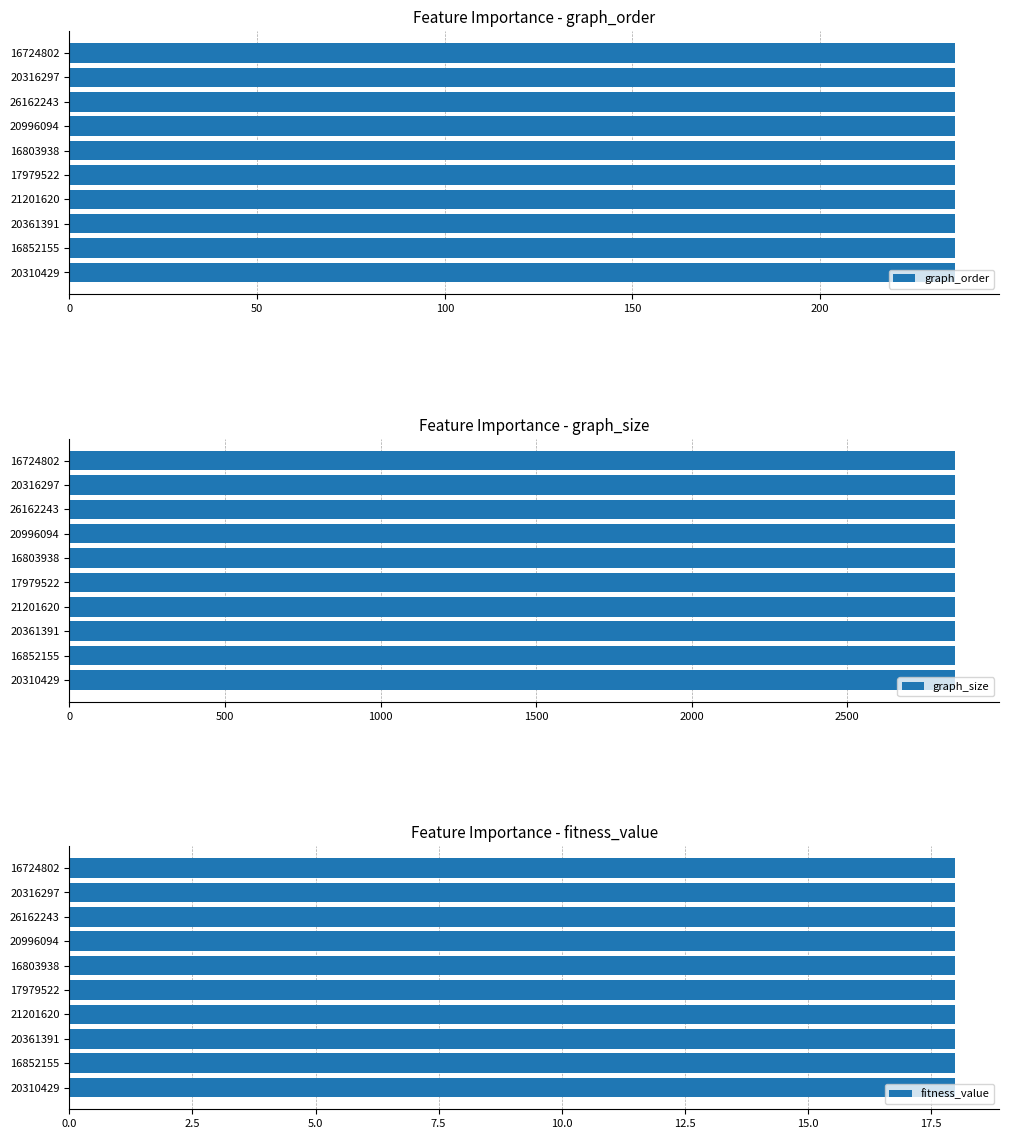

Between 21201620 and 20996094, which series saw the biggest shift?

graph_order